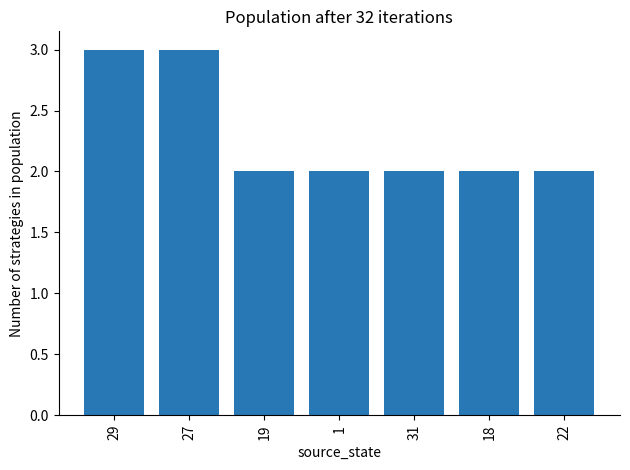

Are the bars grouped side by side (vs. stacked)?

No